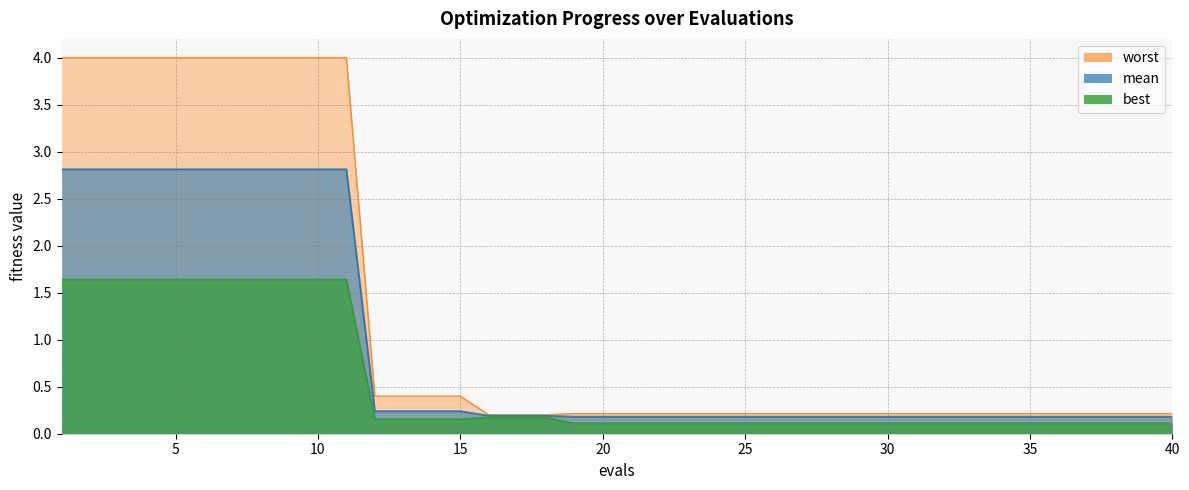

Reading left to right, what are all the values shown in this chart?

mean: 1=2.8	2=2.8	3=2.8	4=2.8	5=2.8	6=2.8	7=2.8	8=2.8	9=2.8	10=2.8	11=2.8	12=0.2	13=0.2	14=0.2	15=0.2	16=0.2	17=0.2	18=0.2	19=0.2	20=0.2	21=0.2	22=0.2	23=0.2	24=0.2	25=0.2	26=0.2	27=0.2	28=0.2	29=0.2	30=0.2	31=0.2	32=0.2	33=0.2	34=0.2	35=0.2	36=0.2	37=0.2	38=0.2	39=0.2	40=0.2
best: 1=1.6	2=1.6	3=1.6	4=1.6	5=1.6	6=1.6	7=1.6	8=1.6	9=1.6	10=1.6	11=1.6	12=0.2	13=0.2	14=0.2	15=0.2	16=0.2	17=0.2	18=0.2	19=0.1	20=0.1	21=0.1	22=0.1	23=0.1	24=0.1	25=0.1	26=0.1	27=0.1	28=0.1	29=0.1	30=0.1	31=0.1	32=0.1	33=0.1	34=0.1	35=0.1	36=0.1	37=0.1	38=0.1	39=0.1	40=0.1
worst: 1=4.0	2=4.0	3=4.0	4=4.0	5=4.0	6=4.0	7=4.0	8=4.0	9=4.0	10=4.0	11=4.0	12=0.4	13=0.4	14=0.4	15=0.4	16=0.2	17=0.2	18=0.2	19=0.2	20=0.2	21=0.2	22=0.2	23=0.2	24=0.2	25=0.2	26=0.2	27=0.2	28=0.2	29=0.2	30=0.2	31=0.2	32=0.2	33=0.2	34=0.2	35=0.2	36=0.2	37=0.2	38=0.2	39=0.2	40=0.2